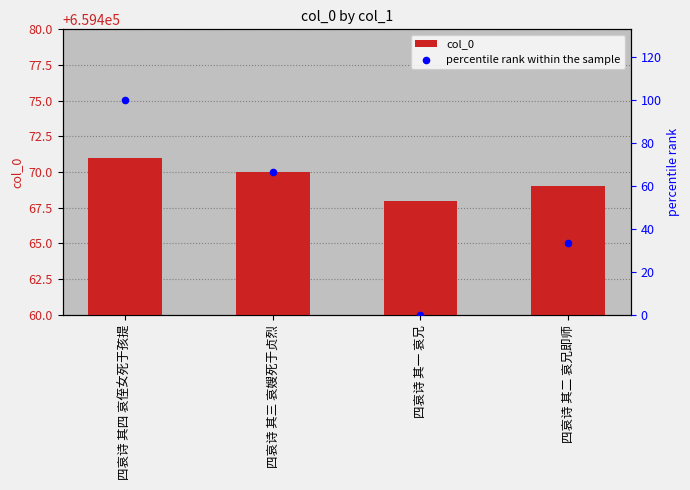

What is the total value across all series at 四哀诗 其四 哀侄女死于孩提?

659571.0